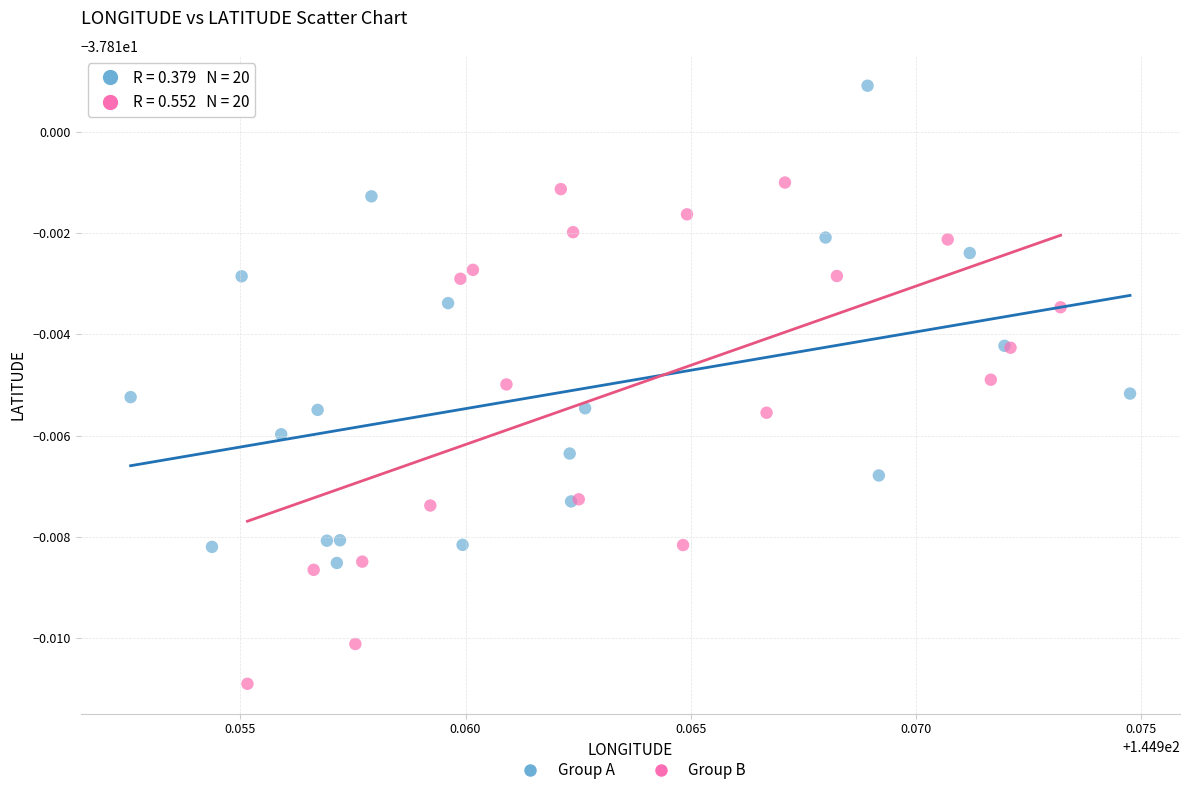

Which series has the widest spread of Y values?

Group B